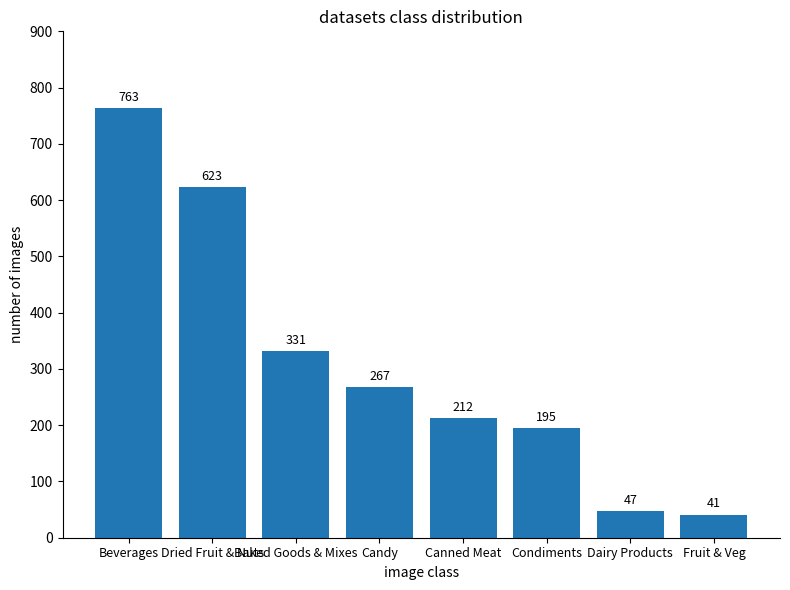

What is the label of the 1st bar from the right?

Fruit & Veg